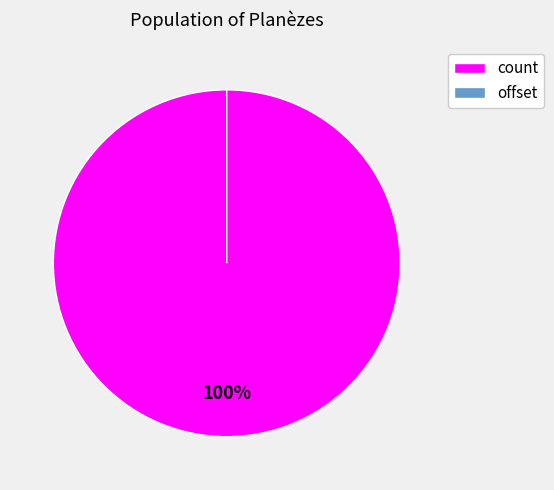

True or false: count accounts for 100% of the total.

True